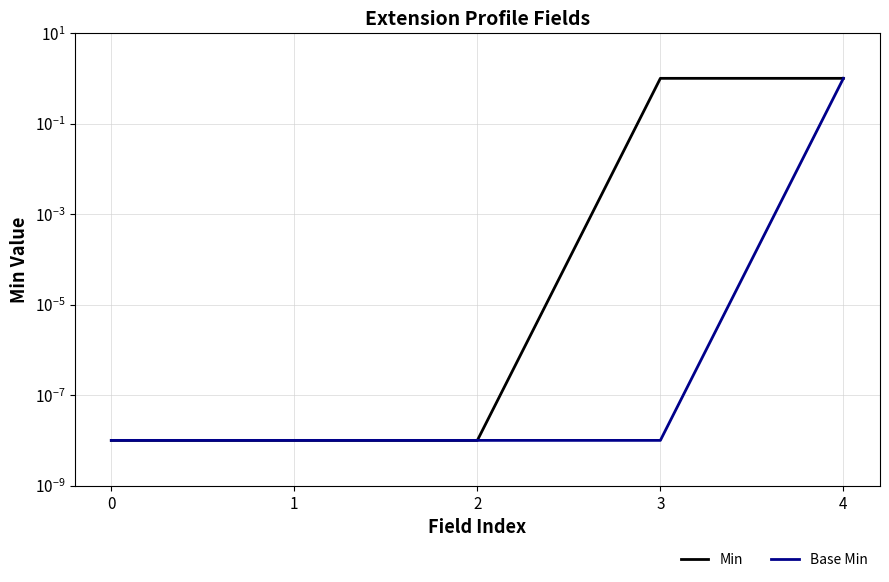

True or false: Min has a value of 0.0 at 1.

False